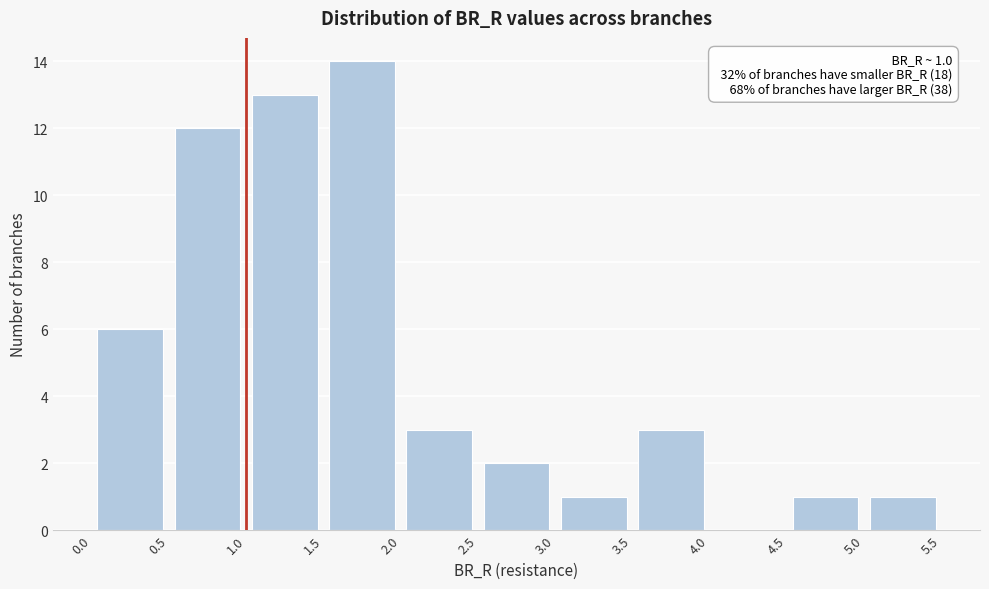

Over which range of the x-axis is the bar tallest?

1.5 to 2.0